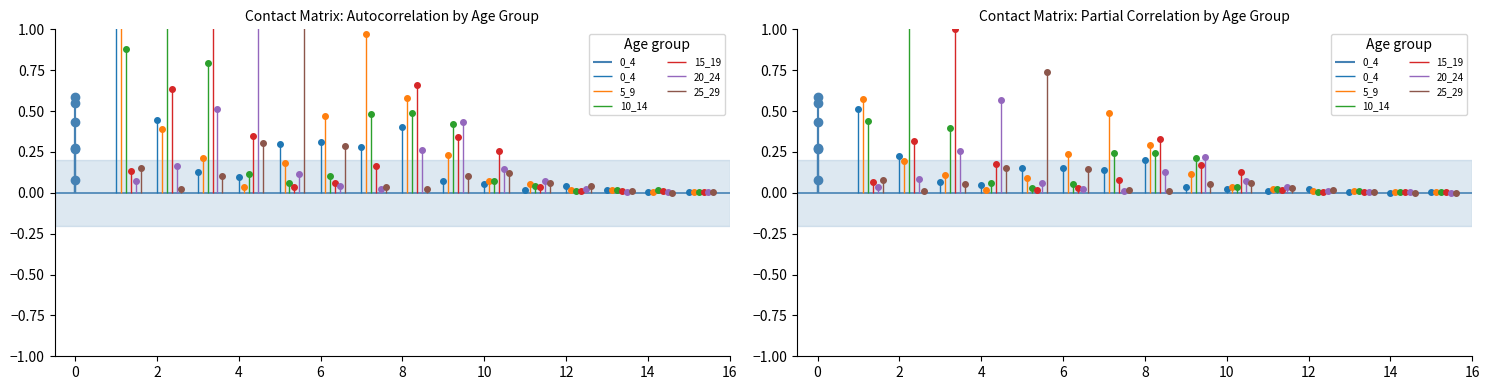

Does the chart have visible grid lines?

No